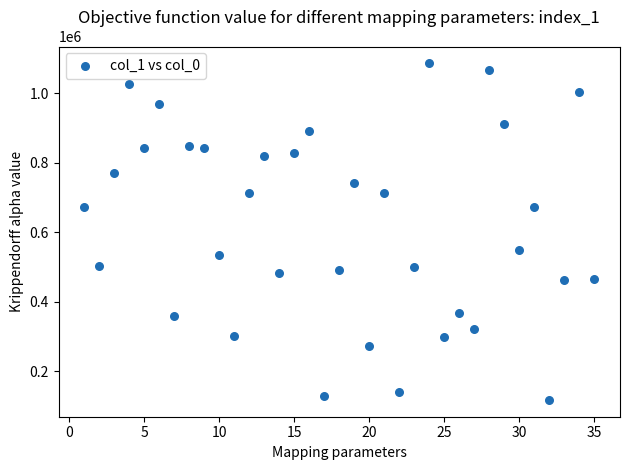

What Y value in the scatter plot is closest to 601397?

548084